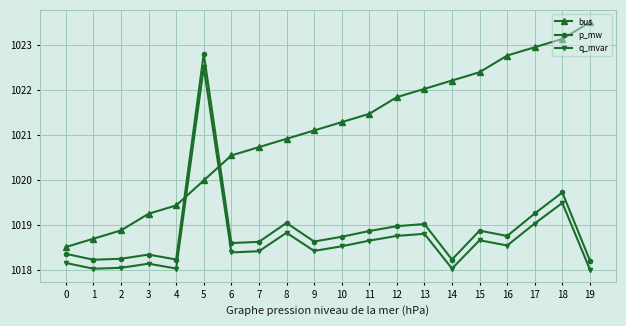

How many lines are shown in the chart?

3